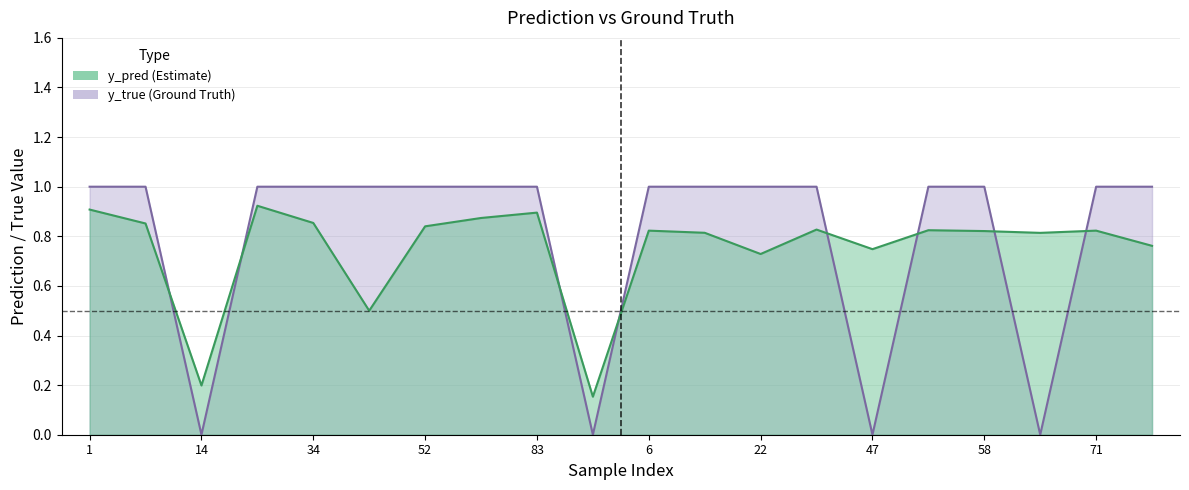

What is the difference between the second highest and minimum values in the y_true series?

1.0